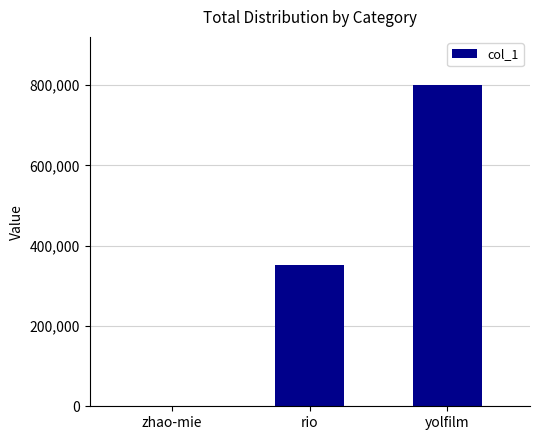

Which has a higher value, zhao-mie or rio?

rio